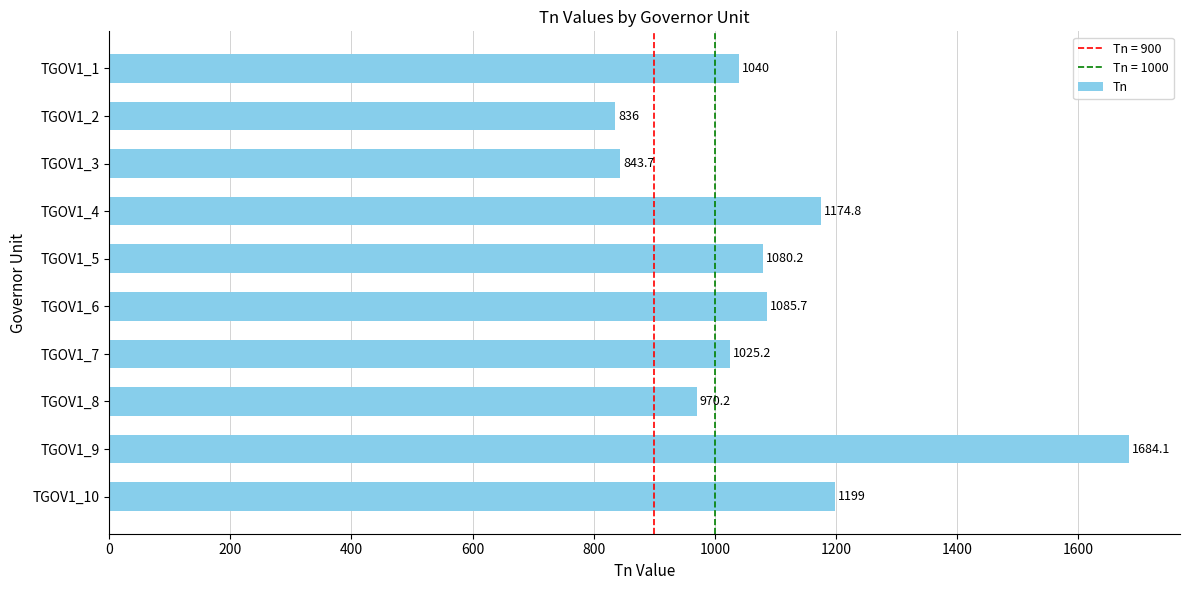

Which category has the lowest value across all series?

TGOV1_2